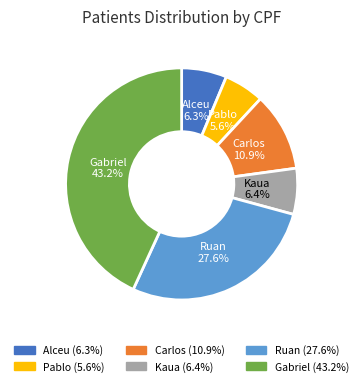

Approximately how many times larger is the value at Ruan compared to Pablo?

4.9